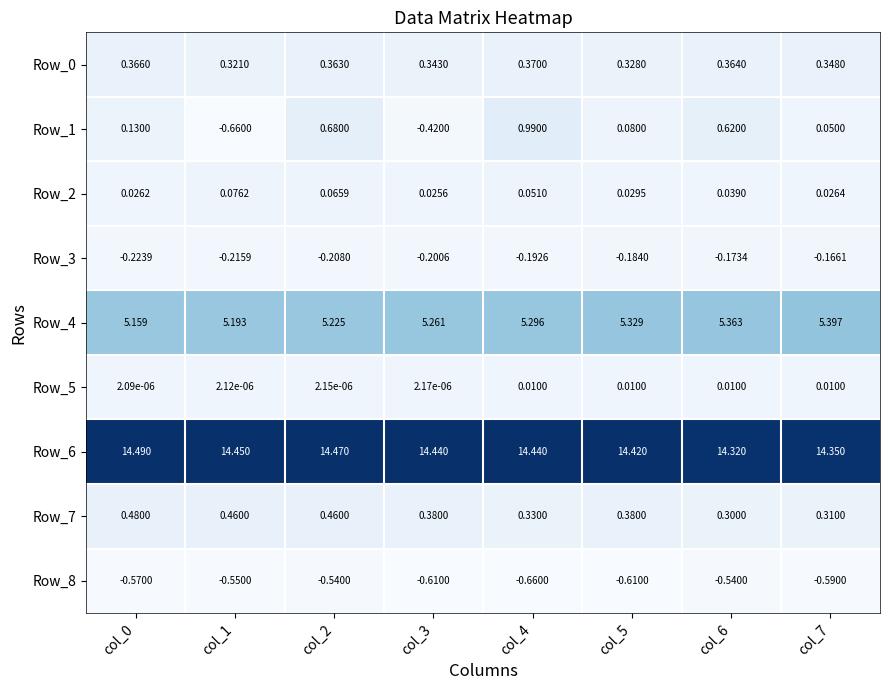

Count the number of categories in the chart.

8